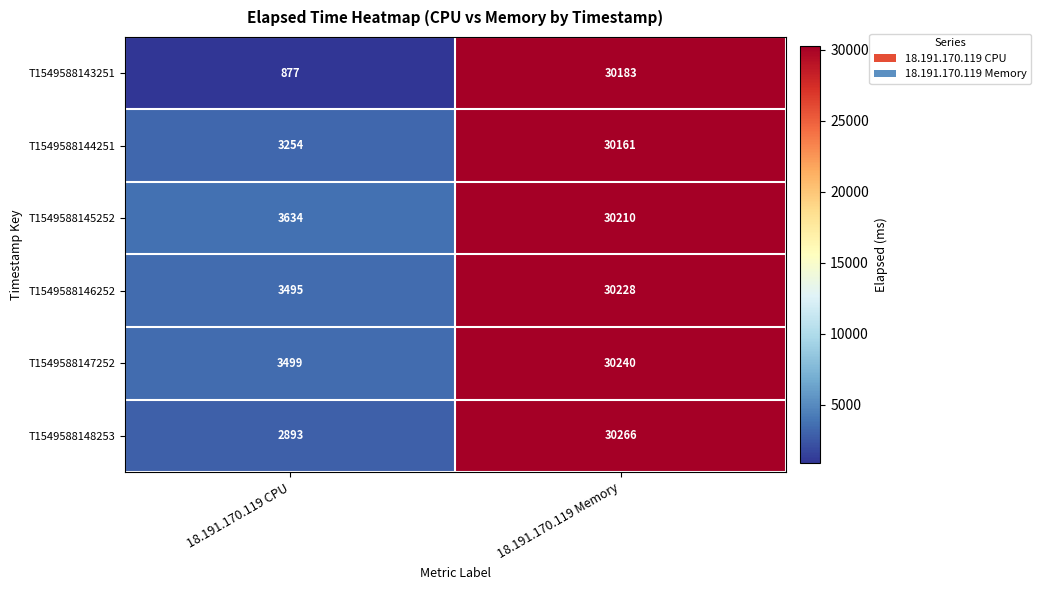

The value of T1549588148253 at 18.191.170.119 CPU is 4531. True or false?

False